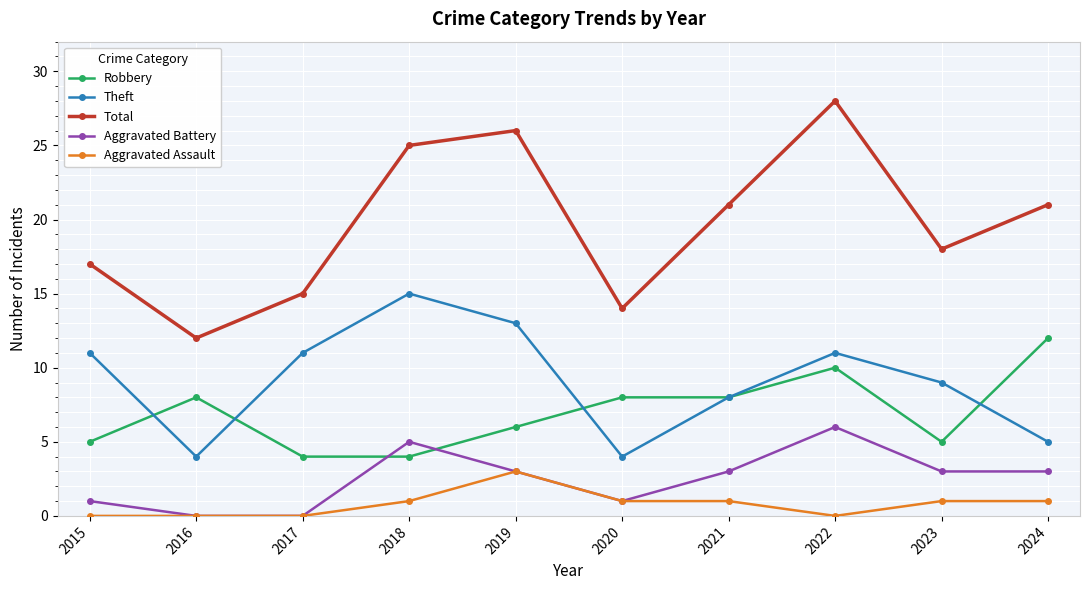

Reading right to left, list all the values displayed in this chart.

Robbery: 12	5	10	8	8	6	4	4	8	5
Theft: 5	9	11	8	4	13	15	11	4	11
Total: 21	18	28	21	14	26	25	15	12	17
Aggravated Battery: 3	3	6	3	1	3	5	0	0	1
Aggravated Assault: 1	1	0	1	1	3	1	0	0	0